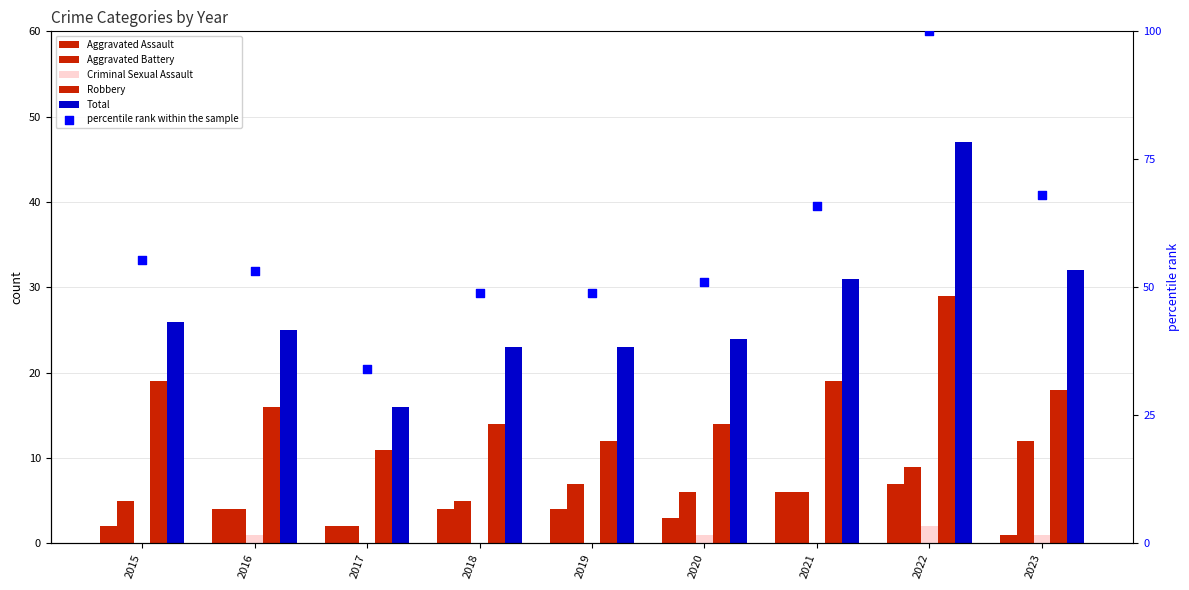

At how many categories does at least one series exceed 97?

1